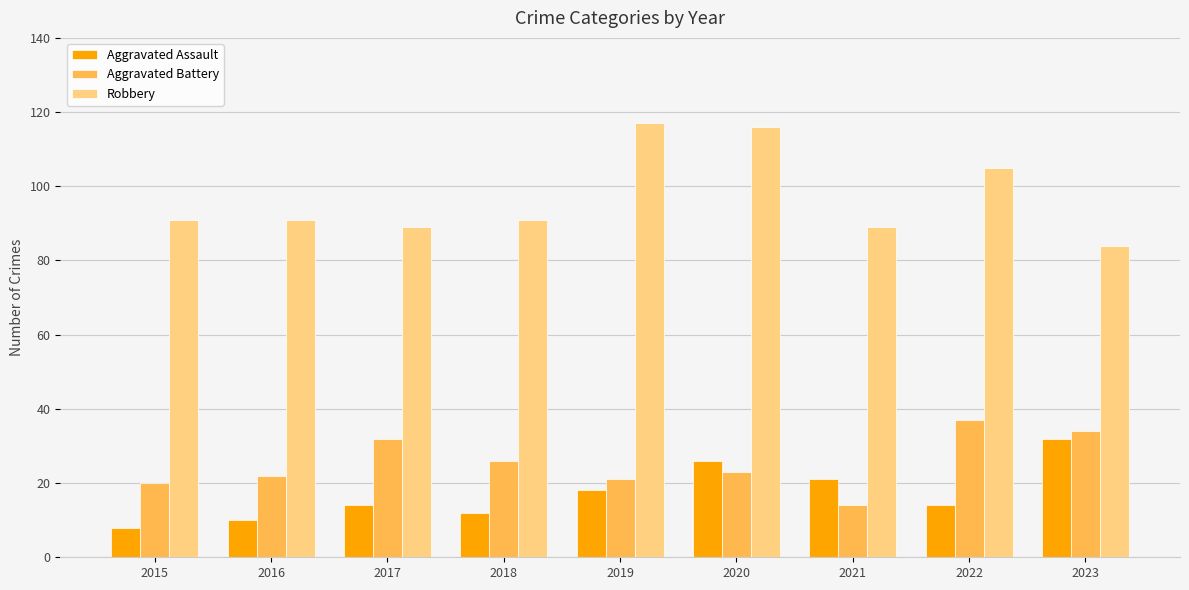

What is the value of the Aggravated Battery bar at the 7th from the left?

14